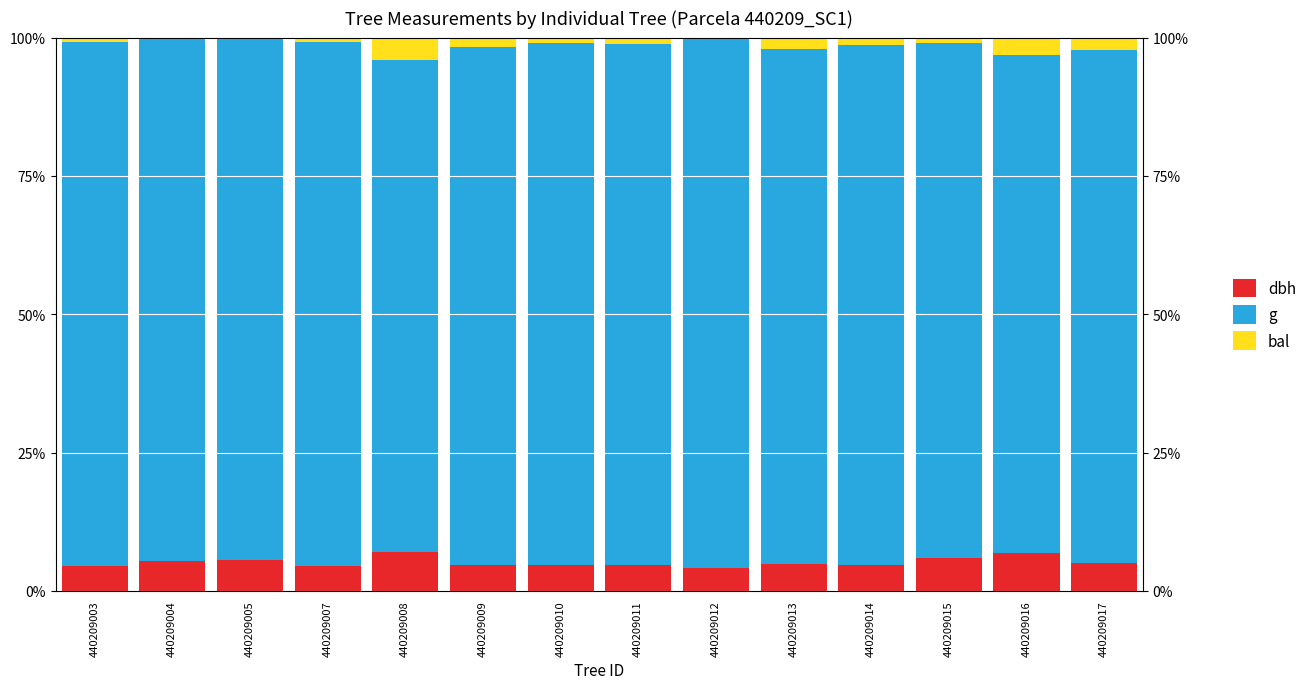

The value of dbh at 440209007 is 1.5. True or false?

False